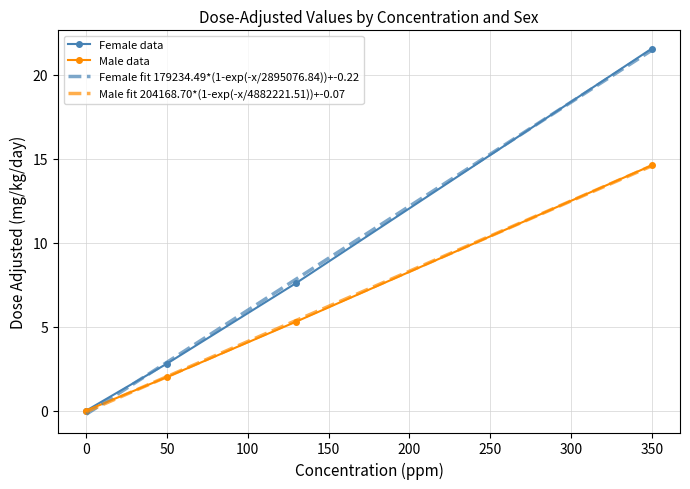

Is this an area chart (filled region under the line)?

No